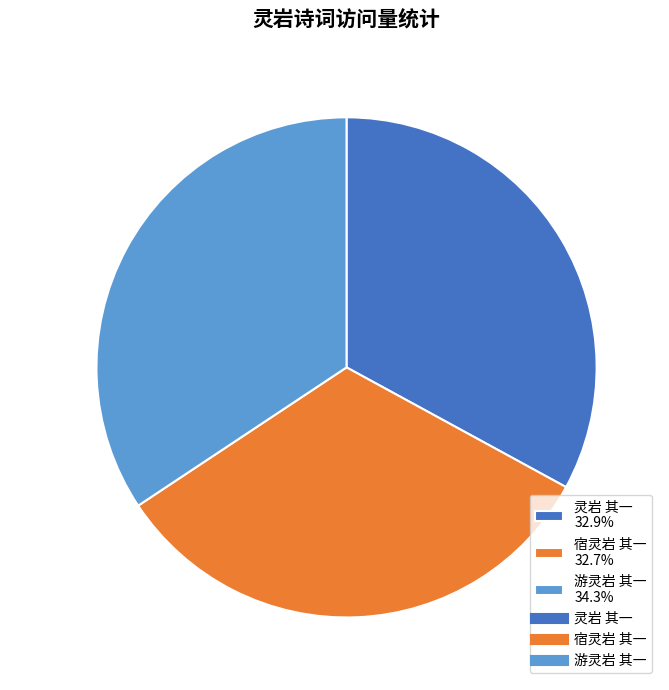

How many segments does this pie chart have?

3